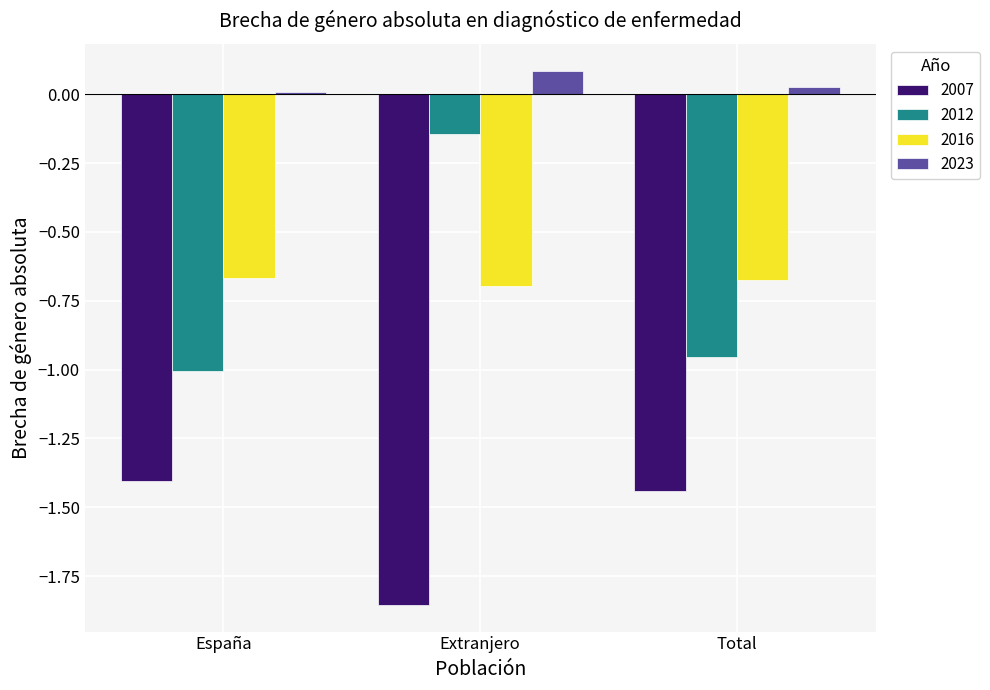

Which category has the lowest value in the 2007 series?

Extranjero